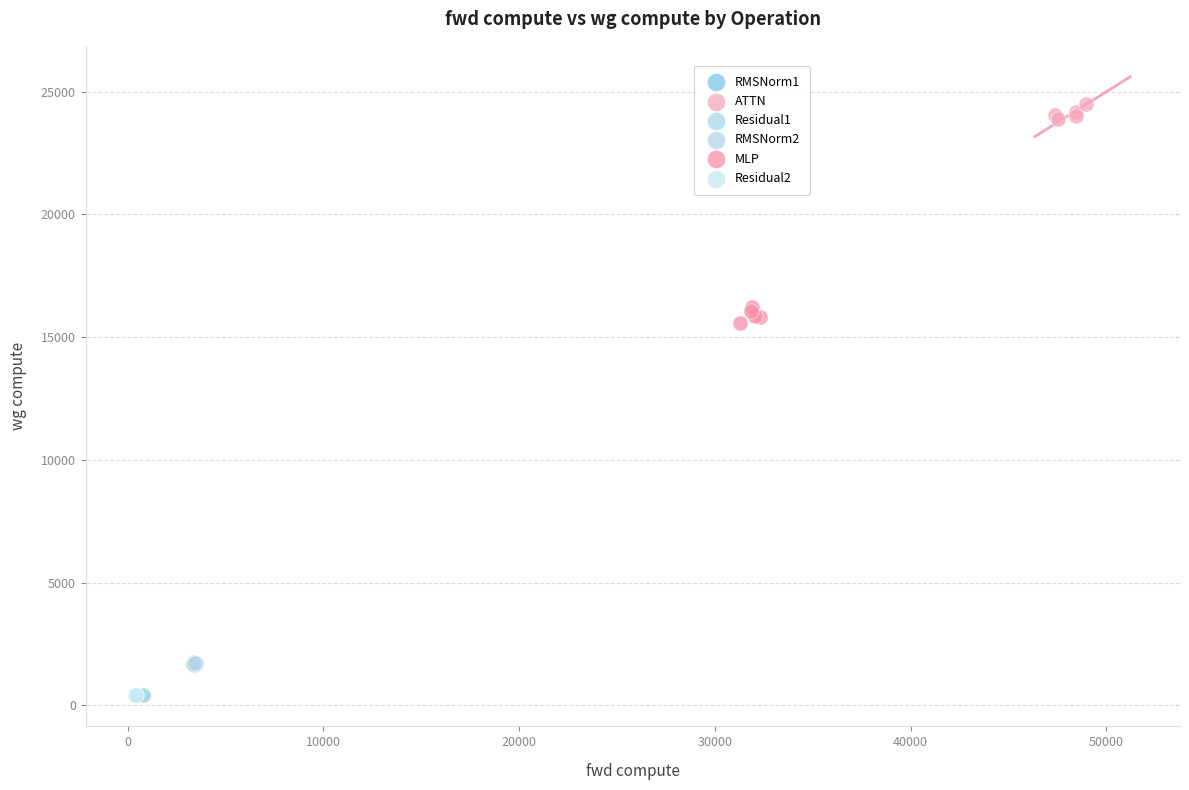

What are all the series names shown in the legend?

RMSNorm1, ATTN, Residual1, RMSNorm2, MLP, Residual2